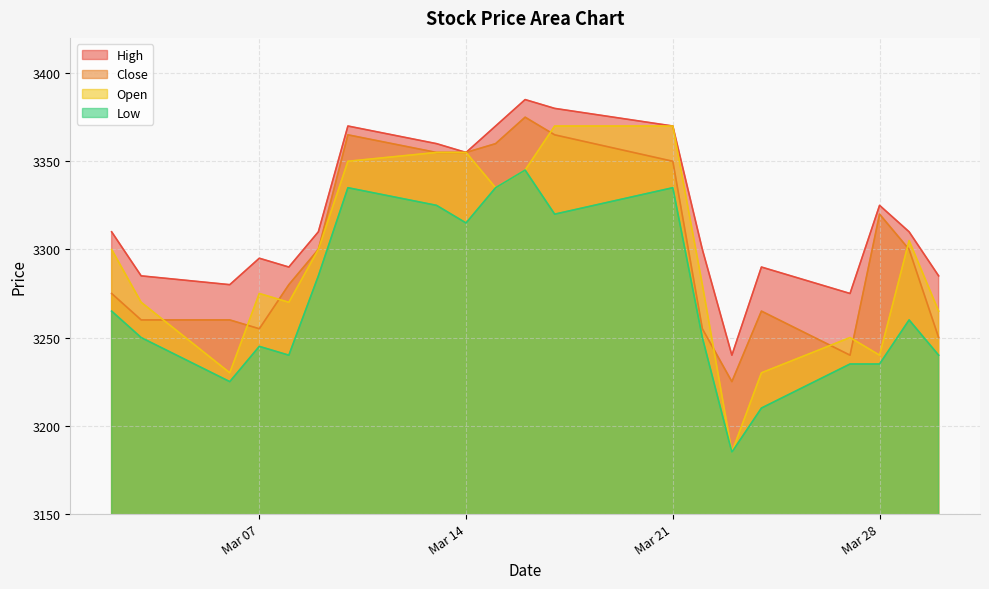

How many lines are shown in the chart?

4